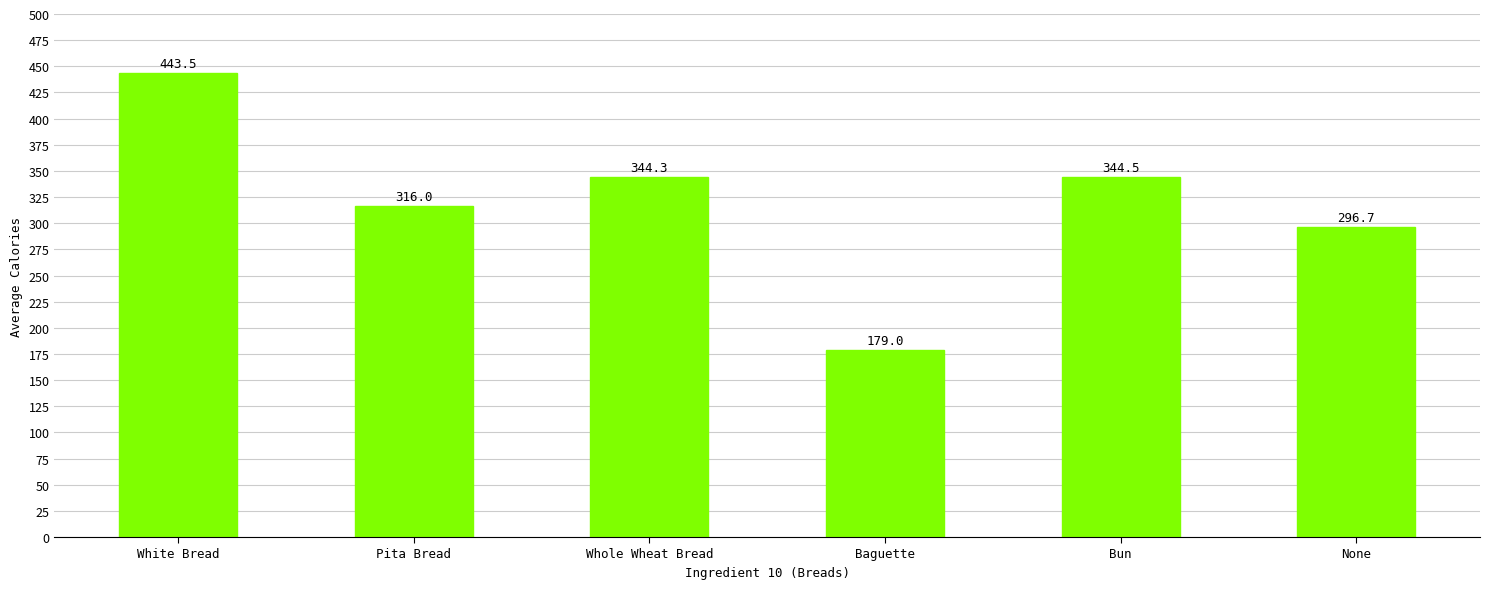

What is the sum of all values?

1924.0